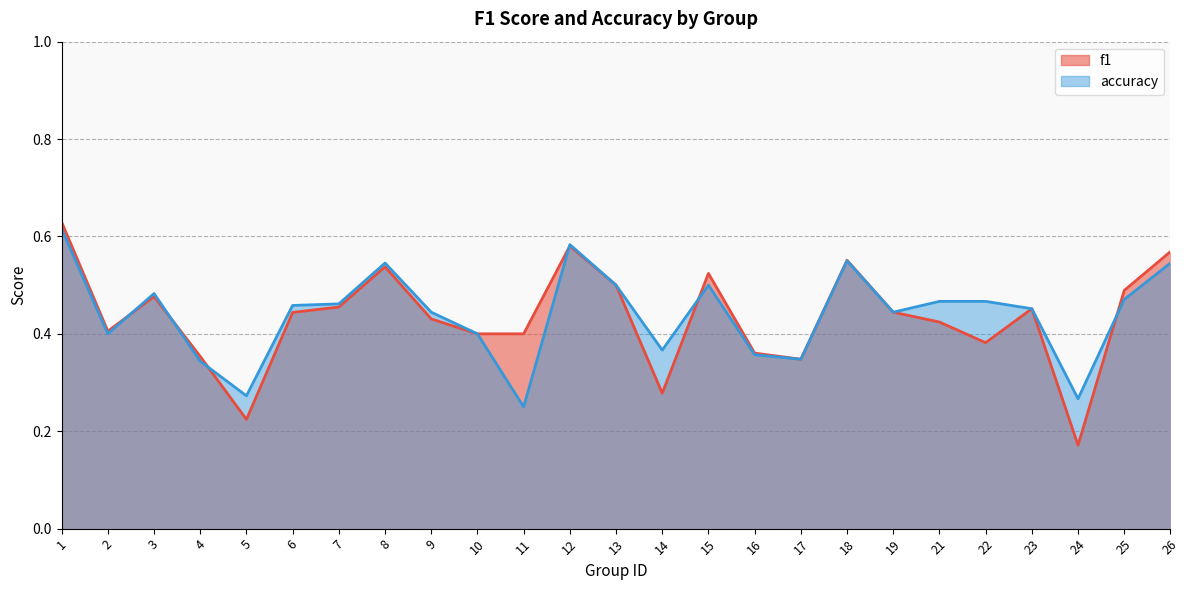

List the series in order of their overall mean, highest first.

accuracy, f1